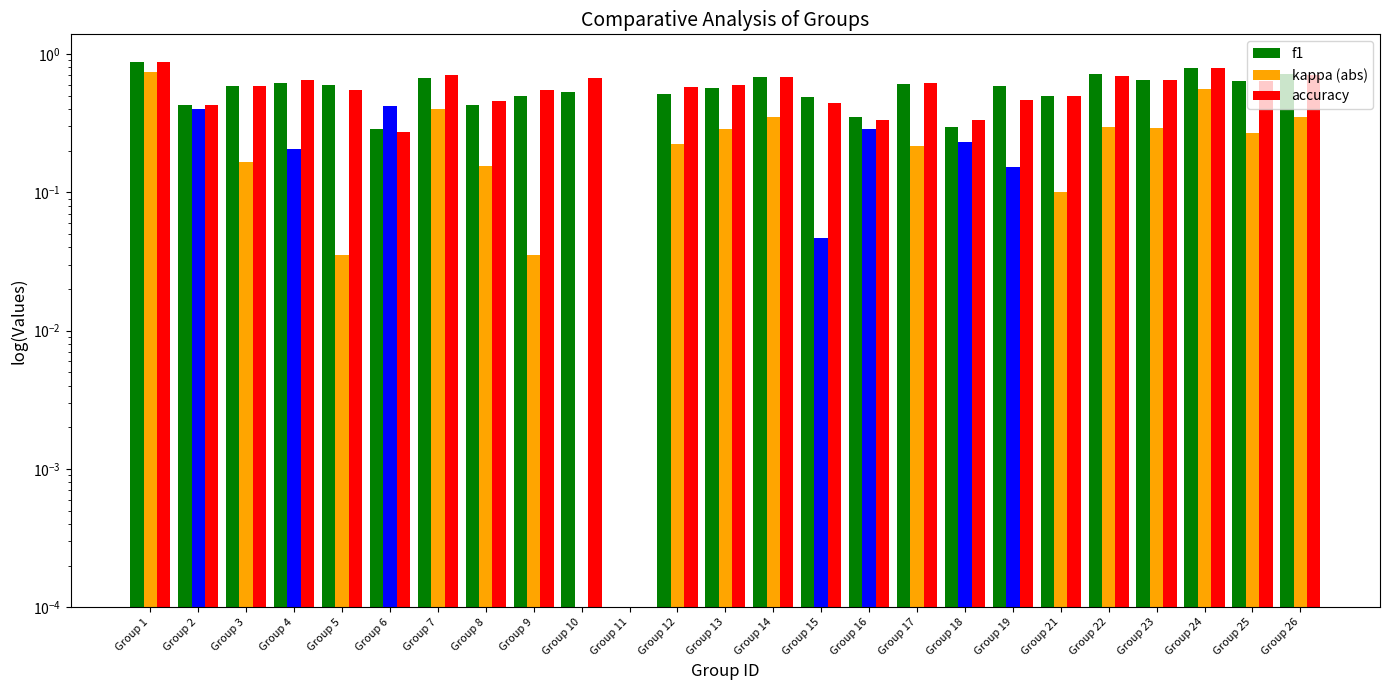

The f1 series shows 0.2 at Group 16. True or false?

False